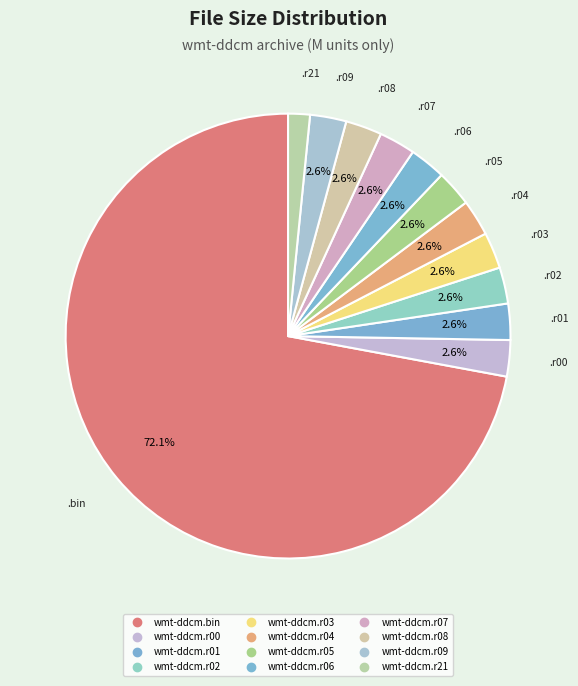

Is it true that wmt-ddcm.r08 is 11% of the pie?

False